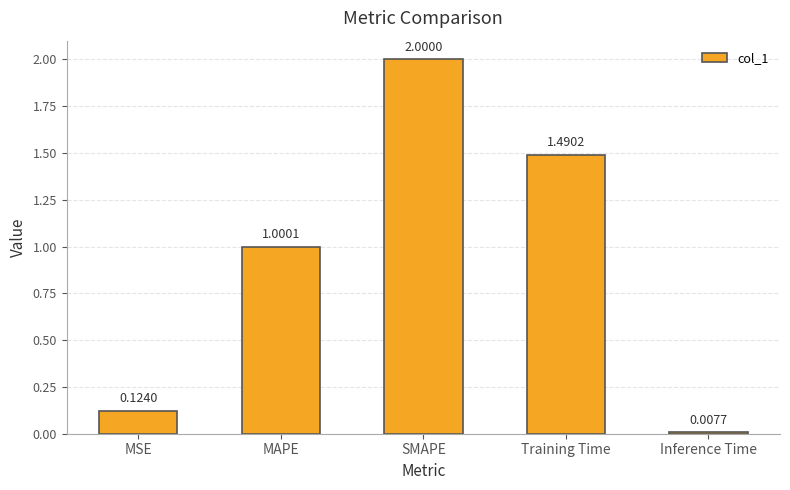

At which category does the chart reach its minimum across all series?

Inference Time